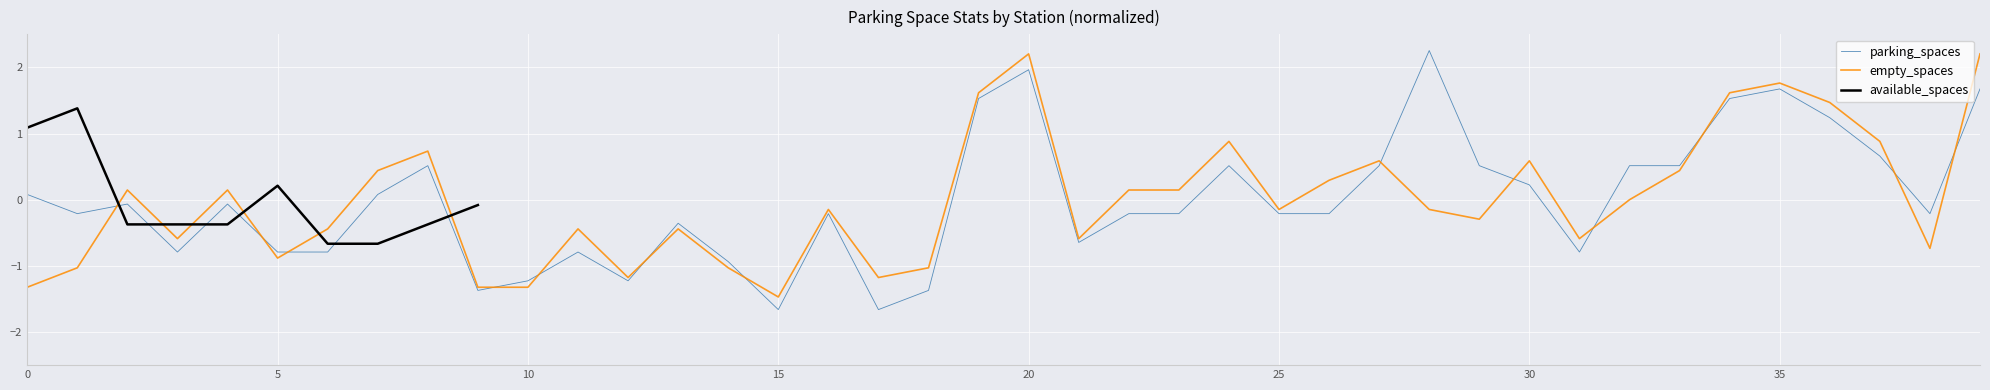

How many intersections are there between empty_spaces and parking_spaces?

13